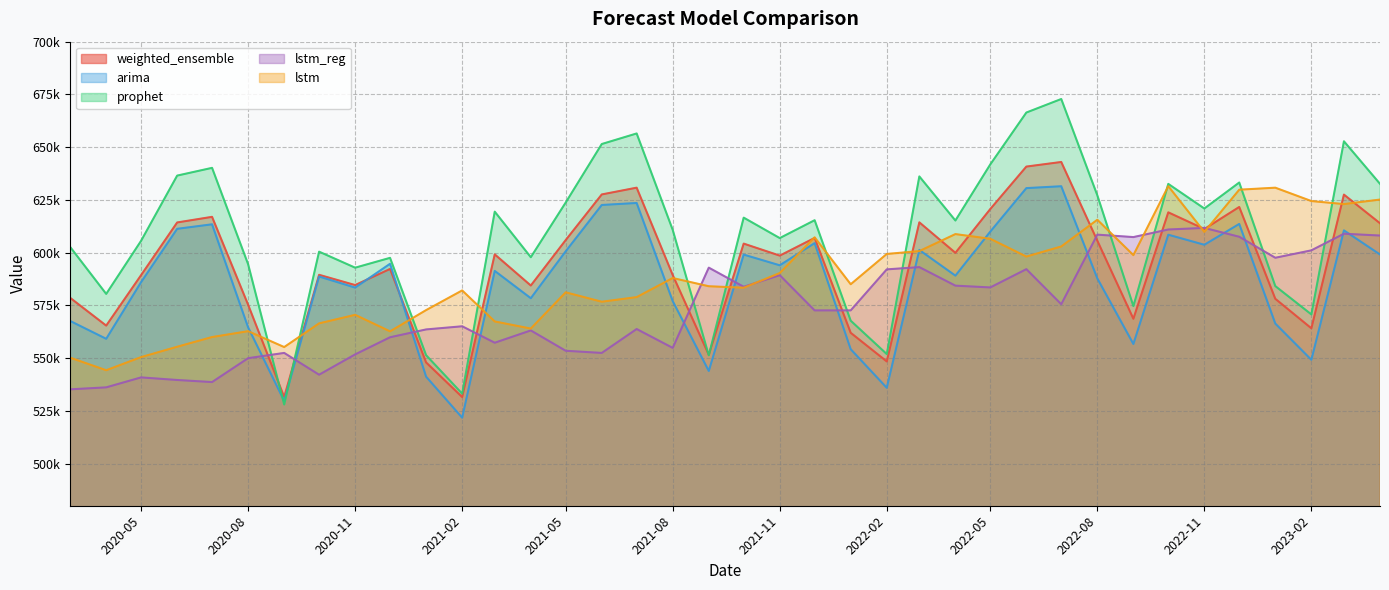

What is the value of the arima point at the 27th from the left?

609958.6